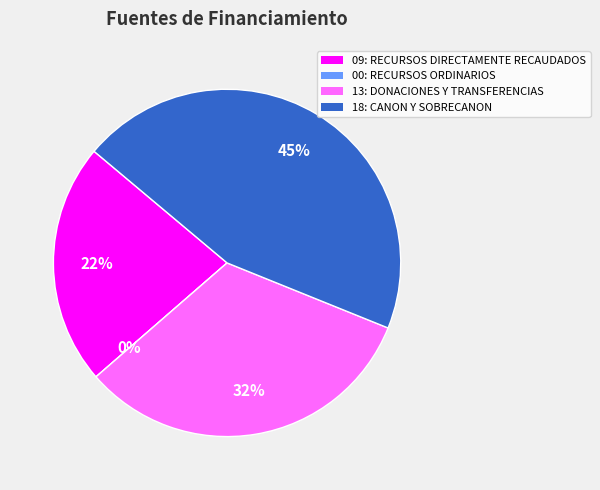

What percentage is NOT represented by 00: RECURSOS ORDINARIOS?

100.0%